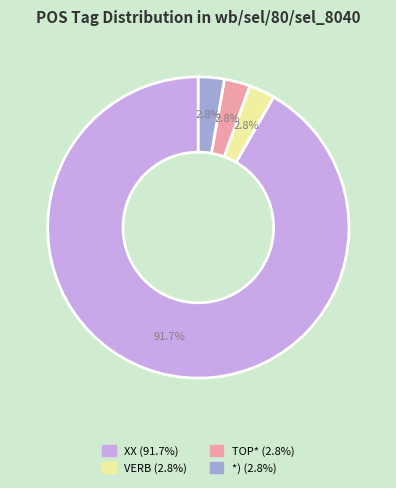

Does XX account for over 50% of the chart?

Yes